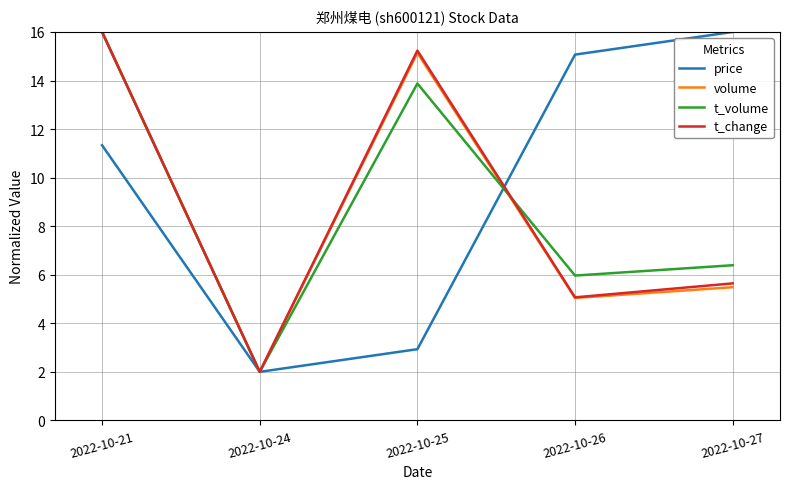

What is the difference between the second highest and second lowest values in the price series?

12.1